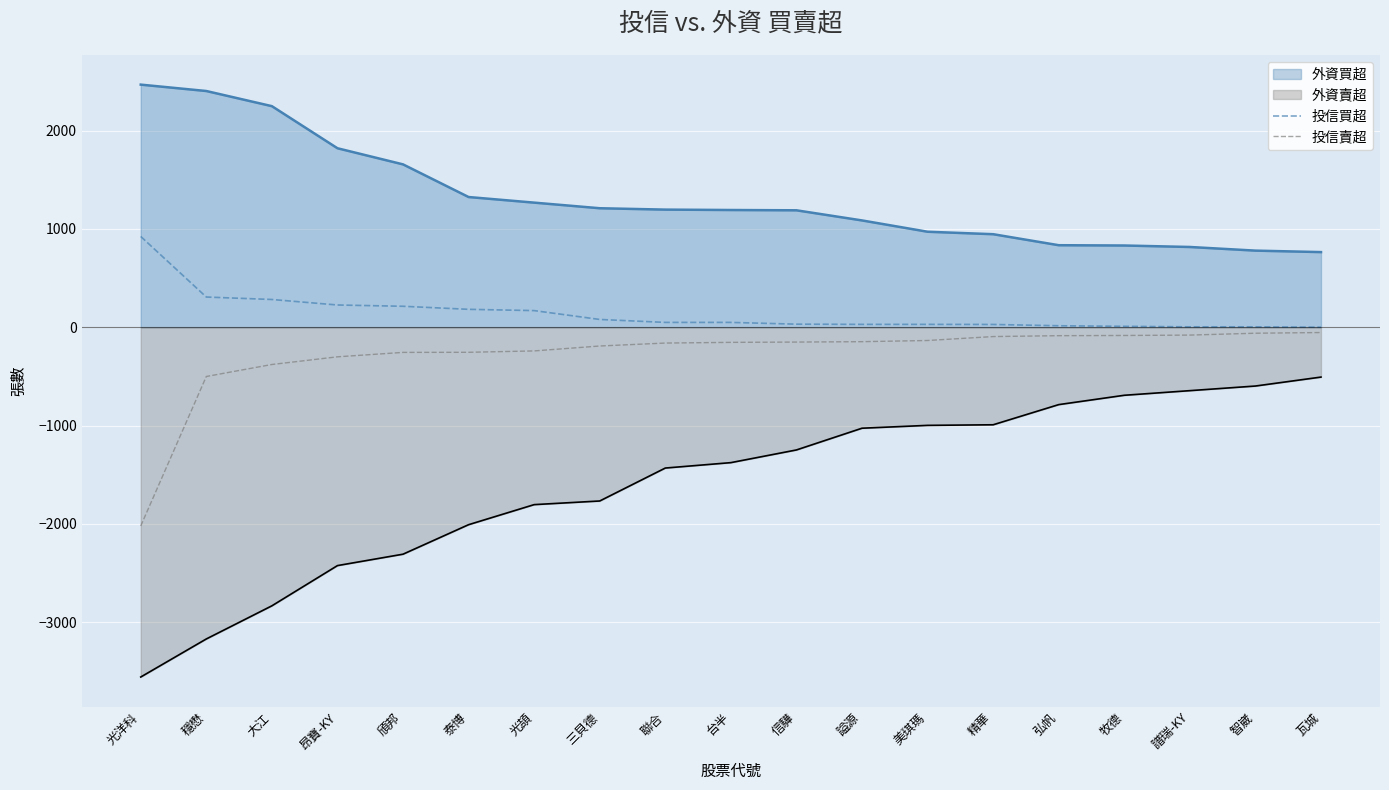

What is the value of the 投信賣超 point at the 15th from the left?

-85